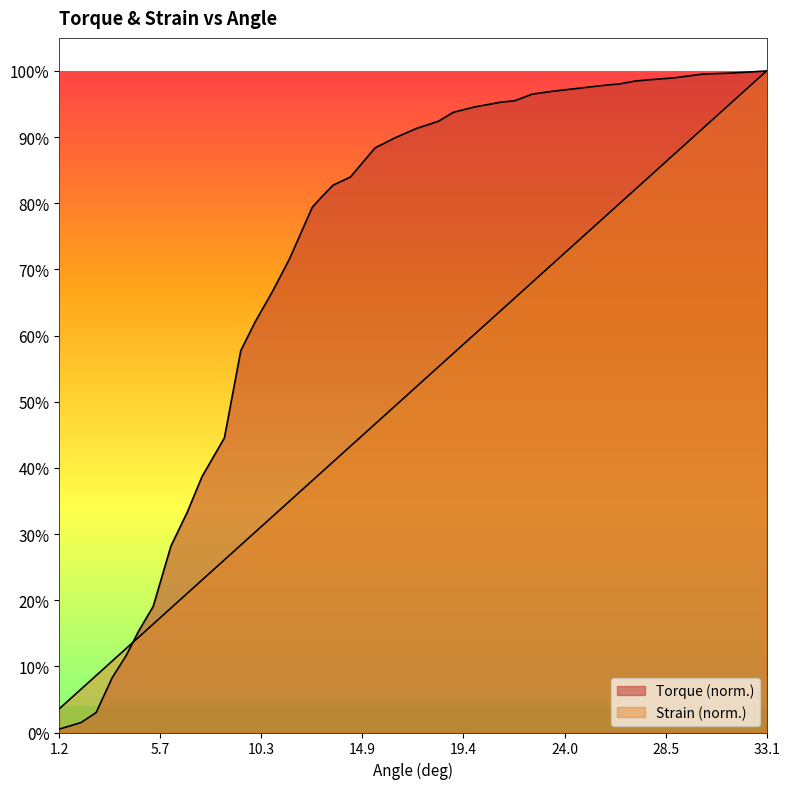

What is the average value of the Torque series?

0.7